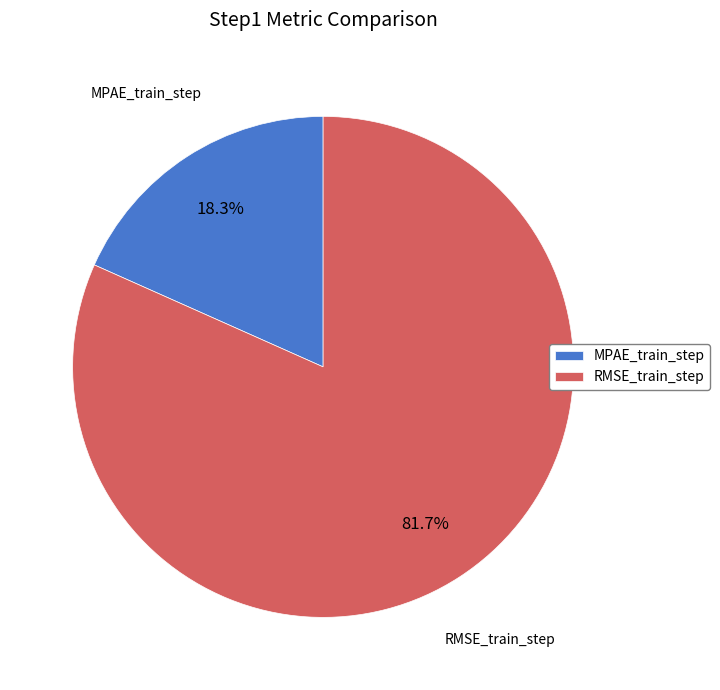

Which slice is the largest?

RMSE_train_step